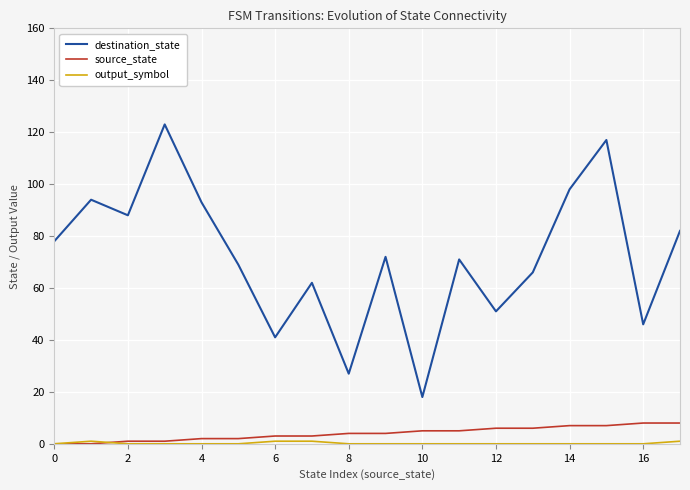

What is the minimum value for destination_state?

18